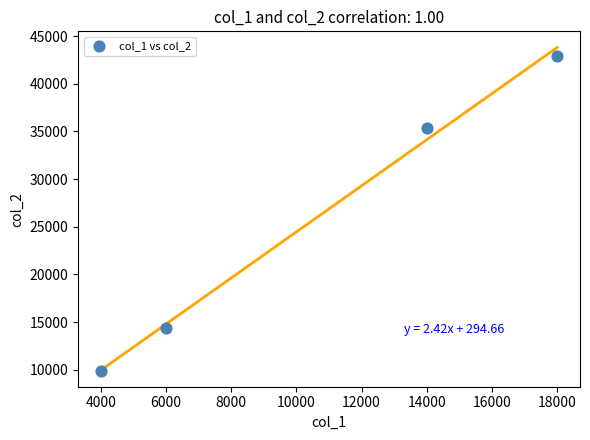

What is the average X value?

10500